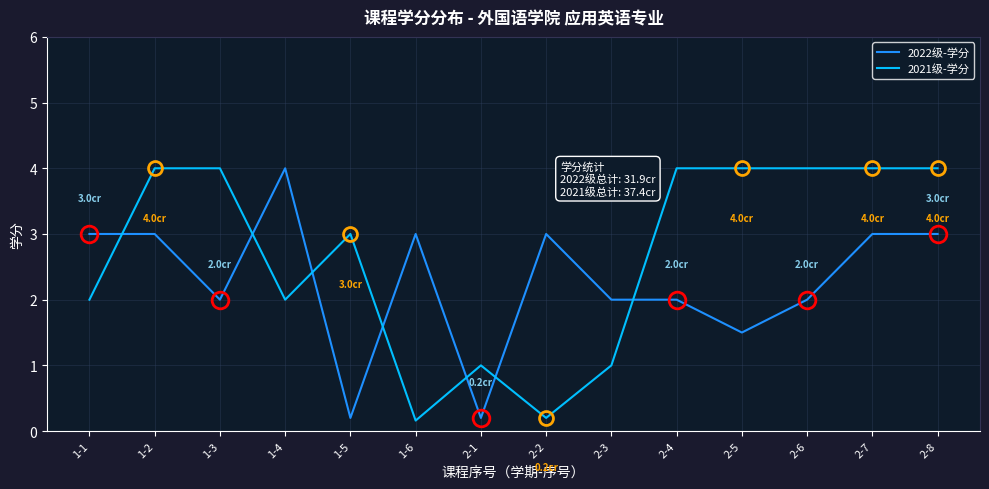

True or false: 2022级-学分 has a value of 2.0 at 2-6.

True